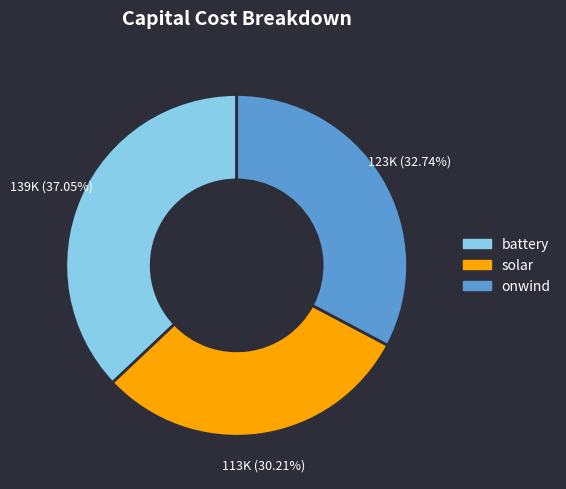

What percentage is the onwind slice, to the nearest percent?

33%